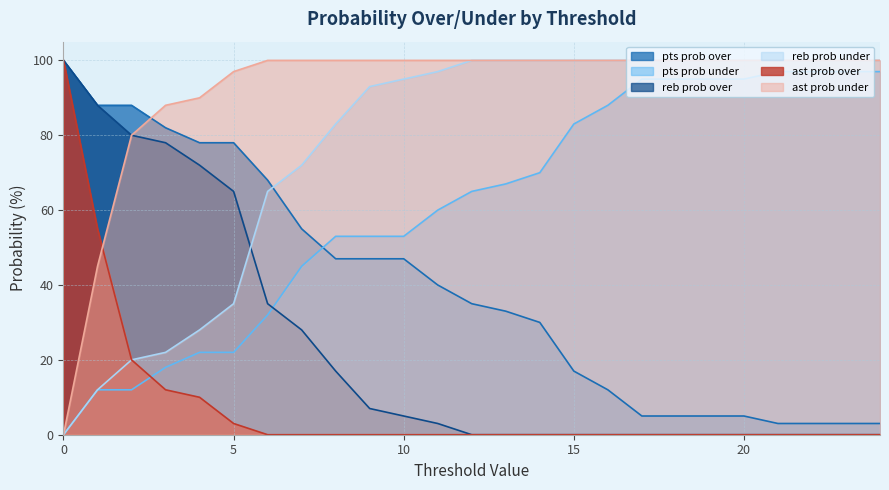

Rank the categories by reb prob over value from lowest to highest.

12, 13, 14, 15, 16, 17, 18, 19, 20, 21, 22, 23, 24, 11, 10, 9, 8, 7, 6, 5, 4, 3, 2, 1, 0